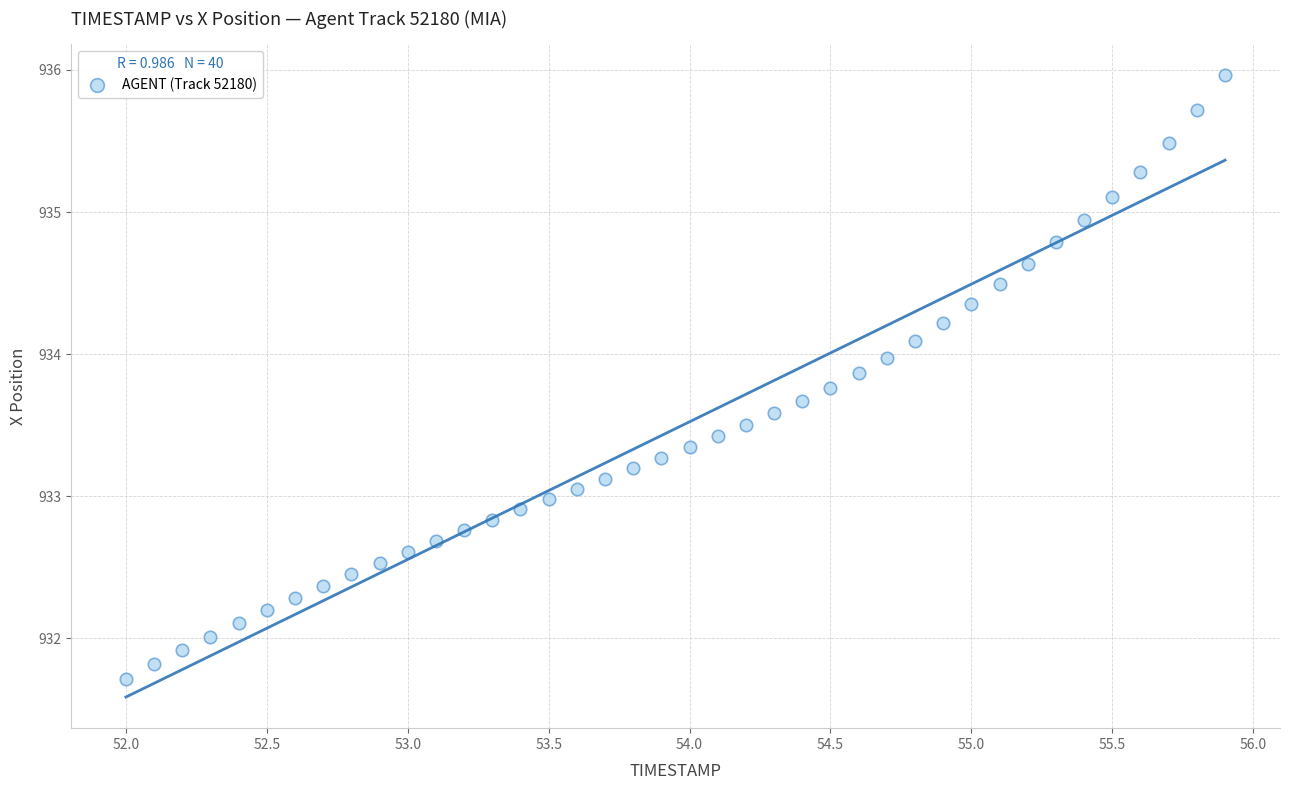

What is the range of Y values (max minus min)?

4.2